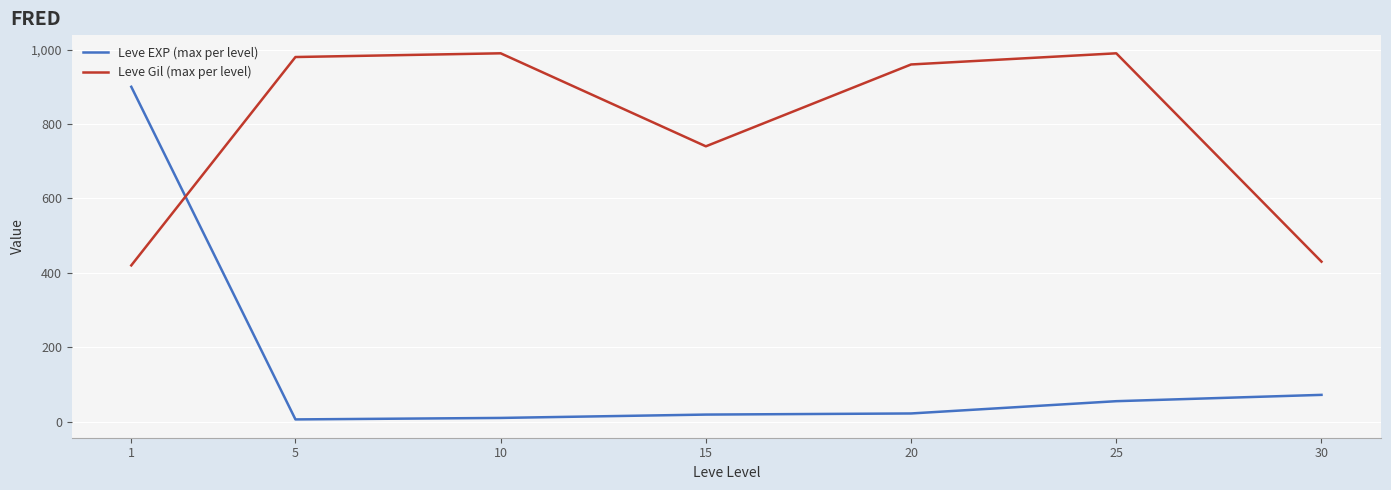

True or false: Leve EXP (max per level) has a value of 55 at 25.

True